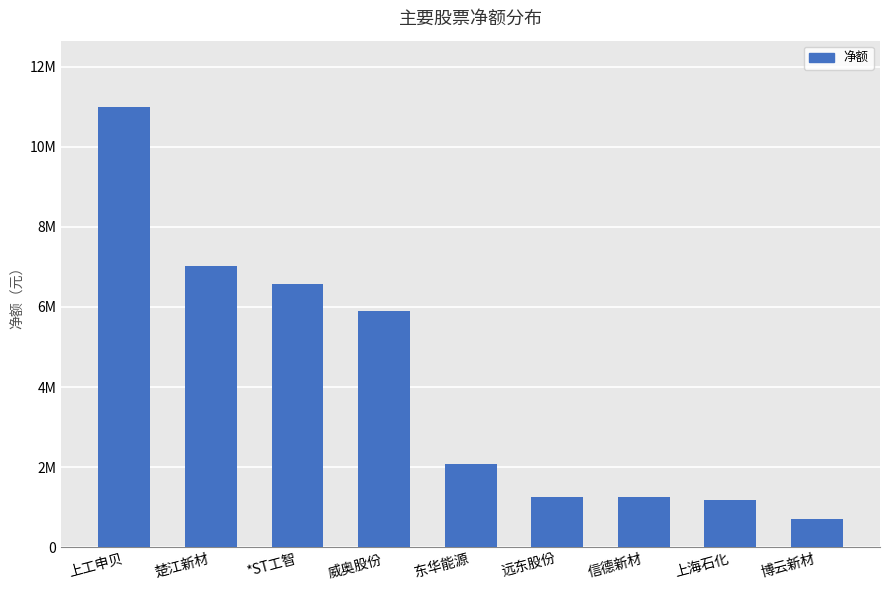

What is the sum of all values?

36989581